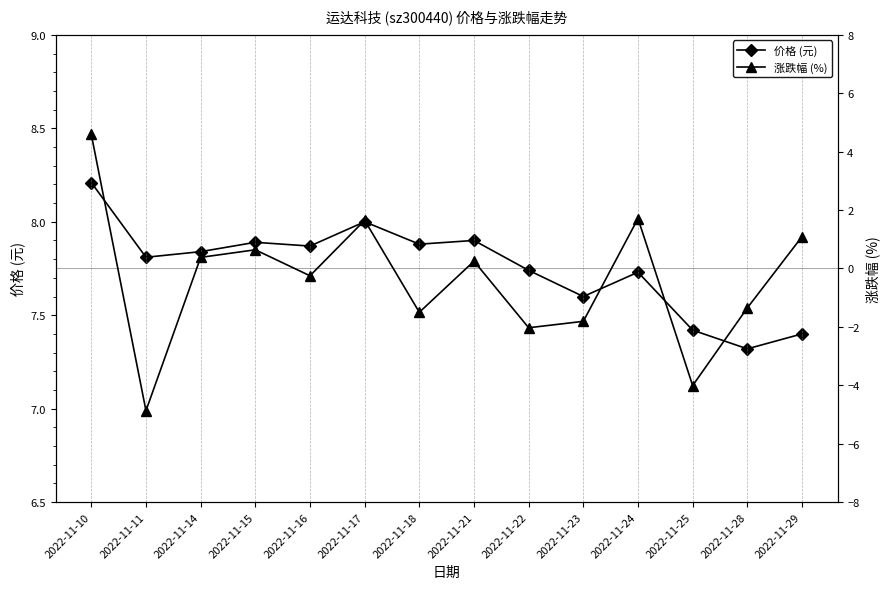

Reading left to right, list all the values displayed in this chart.

价格 (元): 2022-11-10=8.2	2022-11-11=7.8	2022-11-14=7.8	2022-11-15=7.9	2022-11-16=7.9	2022-11-17=8.0	2022-11-18=7.9	2022-11-21=7.9	2022-11-22=7.7	2022-11-23=7.6	2022-11-24=7.7	2022-11-25=7.4	2022-11-28=7.3	2022-11-29=7.4
涨跌幅 (%): 2022-11-10=4.6	2022-11-11=-4.9	2022-11-14=0.4	2022-11-15=0.6	2022-11-16=-0.2	2022-11-17=1.6	2022-11-18=-1.5	2022-11-21=0.2	2022-11-22=-2.0	2022-11-23=-1.8	2022-11-24=1.7	2022-11-25=-4.0	2022-11-28=-1.4	2022-11-29=1.1